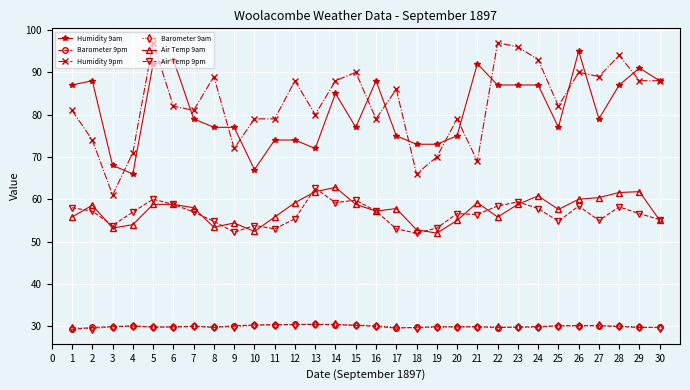

True or false: Air Temp 9am has a value of 52.4 at 10.

True